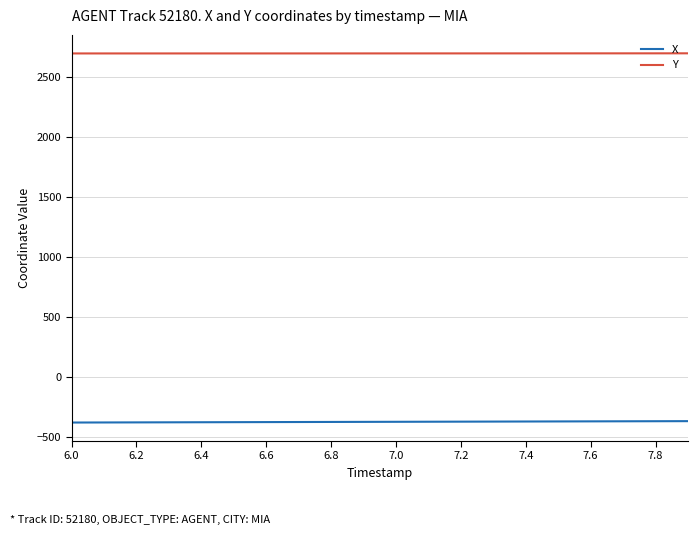

How many series are shown in this chart?

2